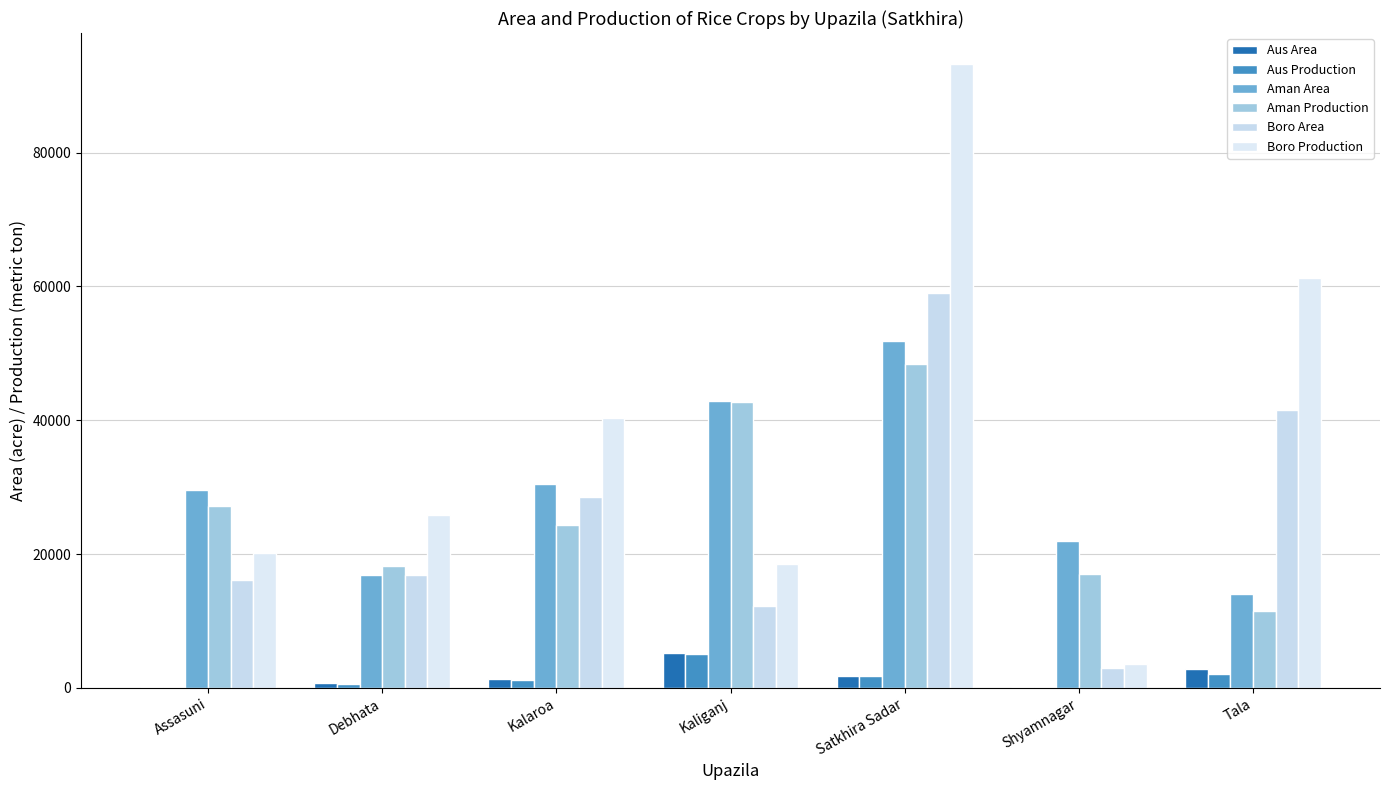

What is the difference between the maximum and minimum values in the Aman Production series?

36832